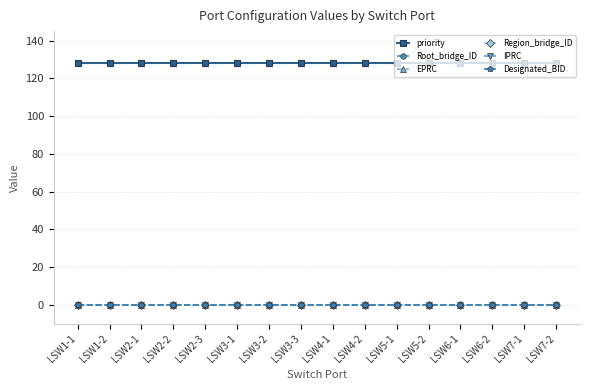

What is the label of the 8th point from the right?

LSW4-1